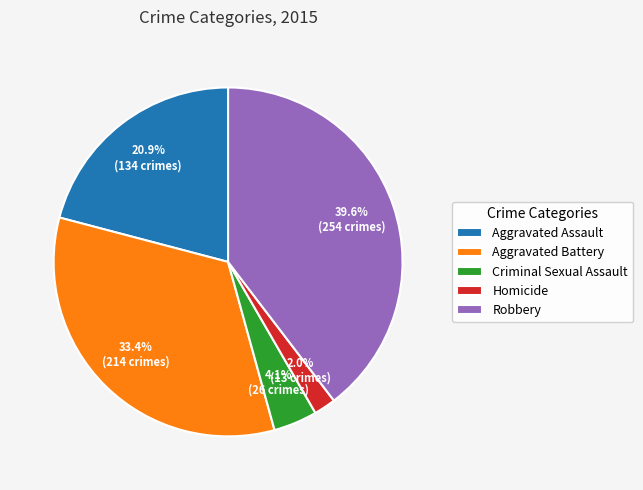

To the nearest percent, what percentage of the pie is Aggravated Battery?

33%